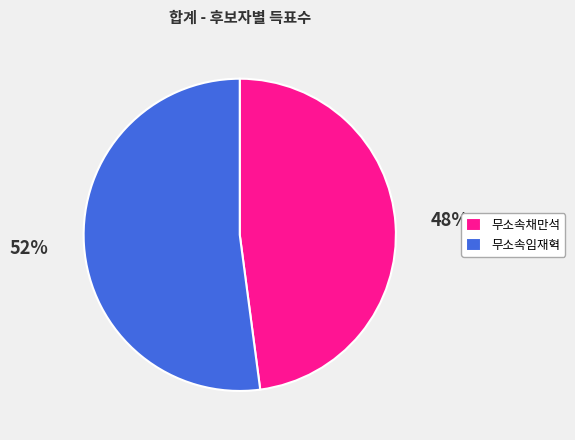

Combined, do 무소속임재혁 and 무소속채만석 account for over 50%?

Yes